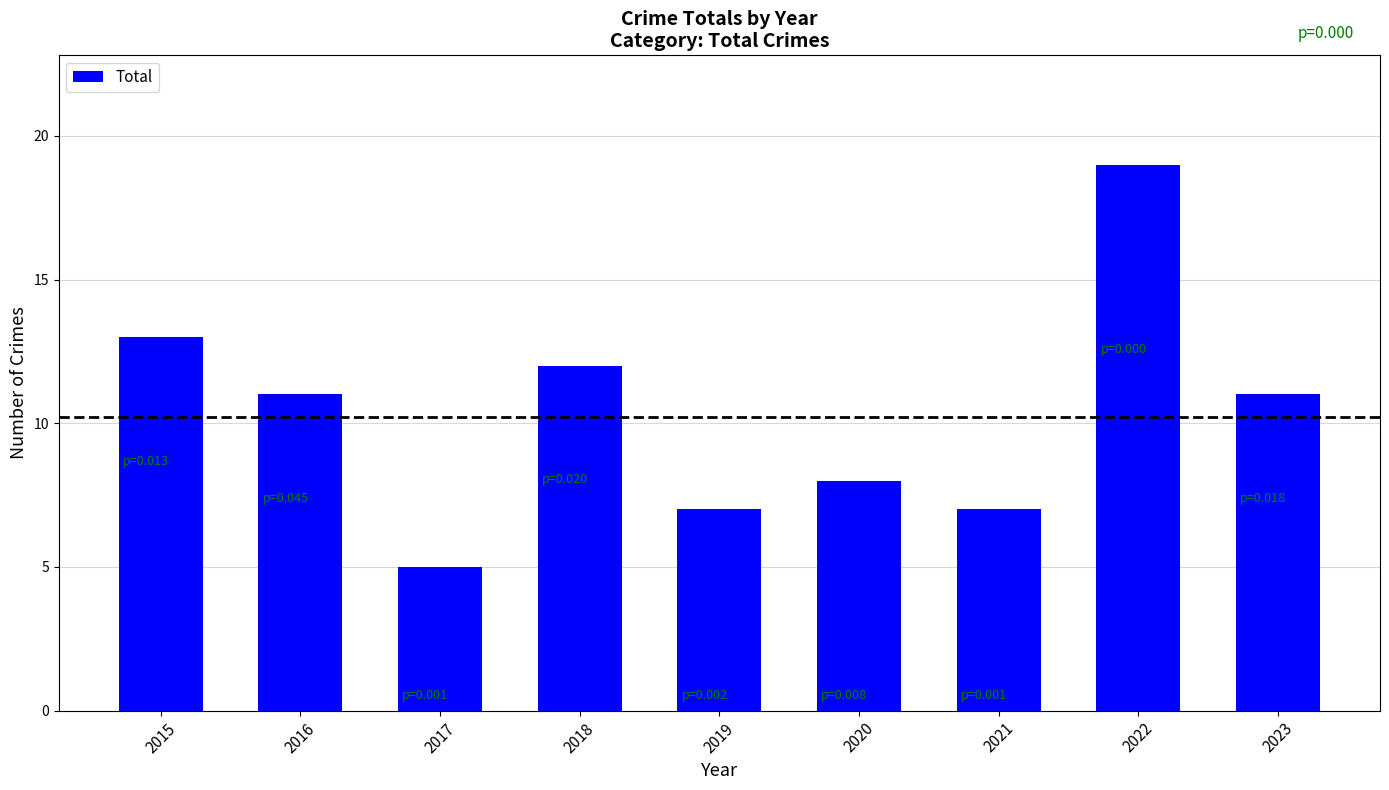

What is the value of the 4th bar from the left?

12